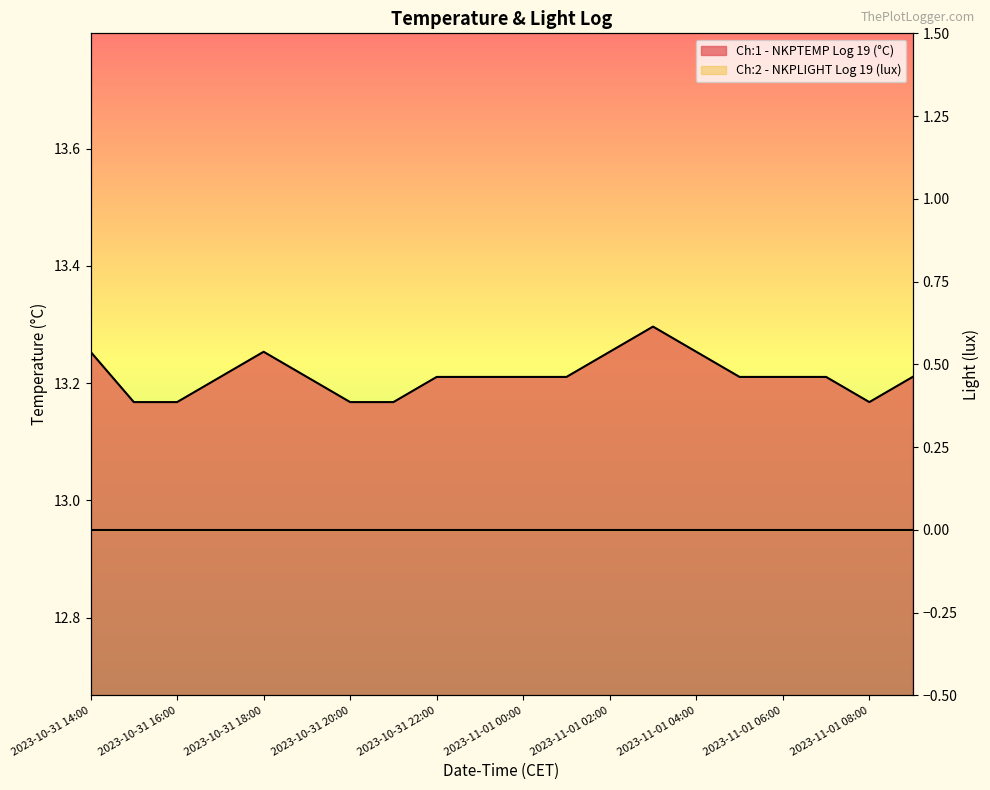

What is the difference between the maximum and second lowest values?

0.1